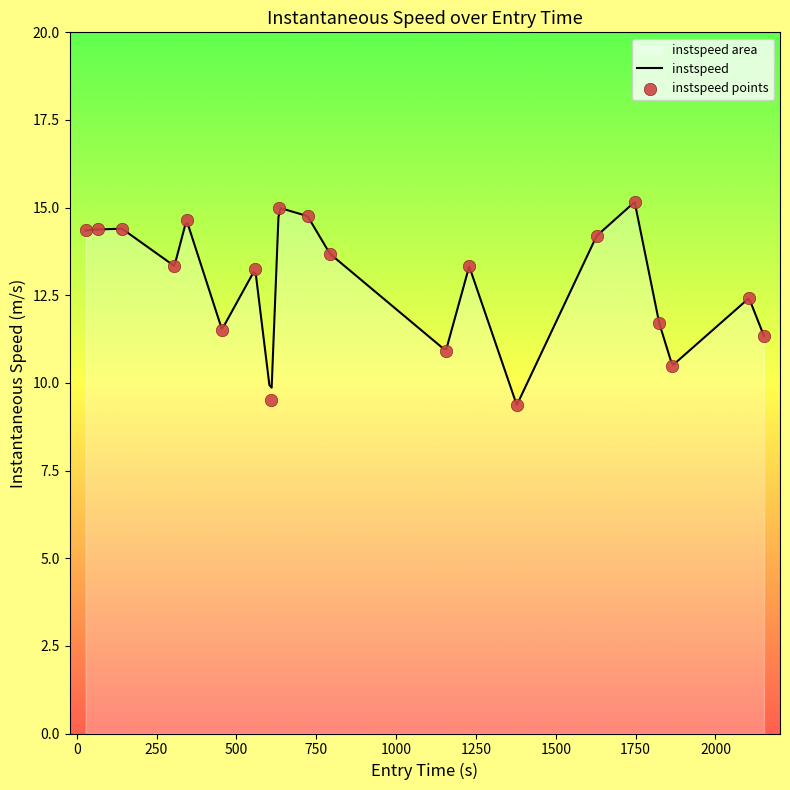

What is the change in value from 344.0 to 793.0?

-1.0